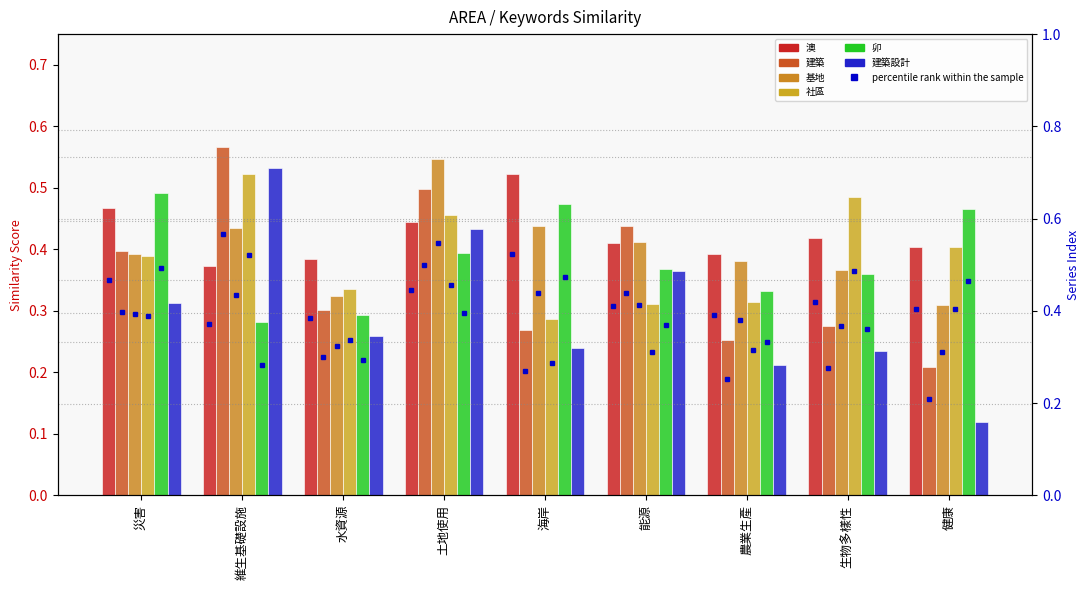

Is it true that 基地 equals 0.6 at 農業生產?

False